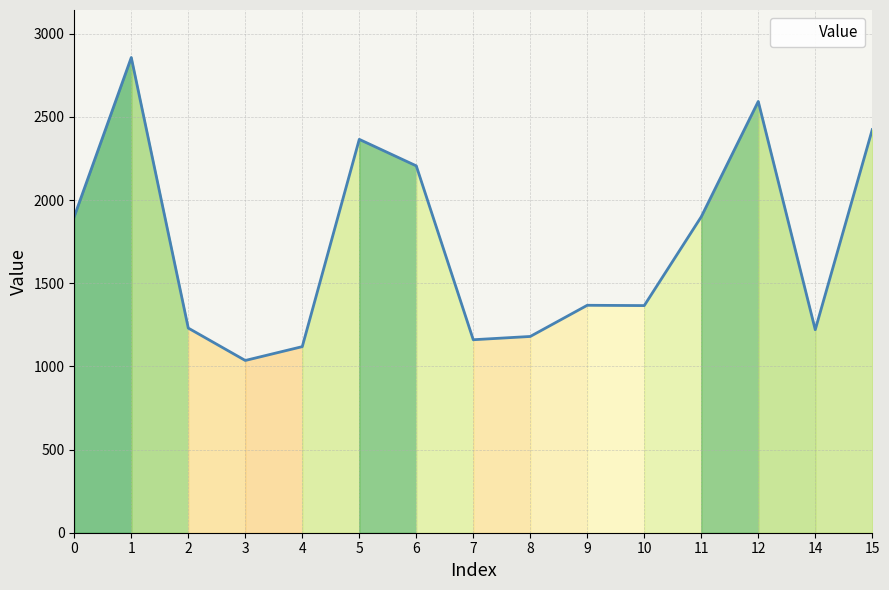

What is the maximum value shown in the chart?

2857.3